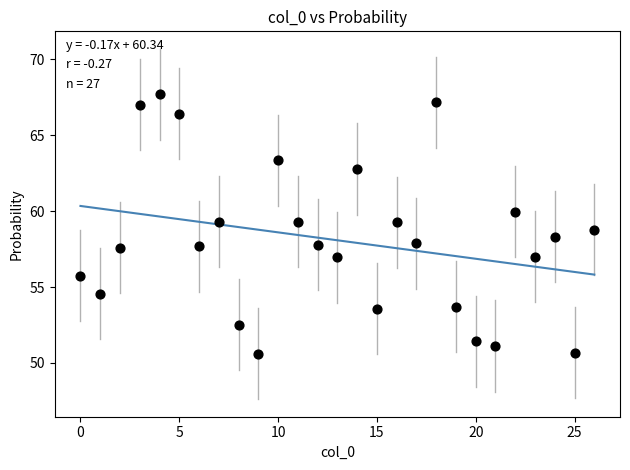

What is the range of Y values (max minus min)?

17.1